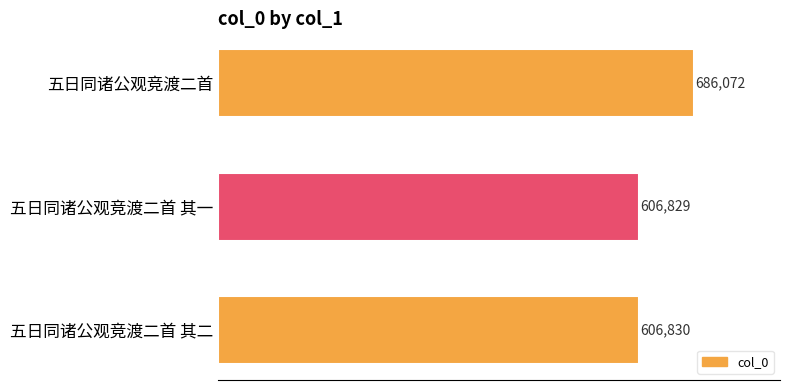

Count the number of categories in the chart.

3